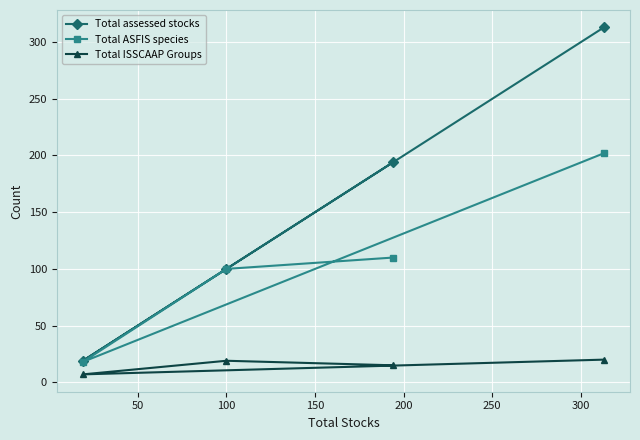

How many categories are shown in the chart?

4